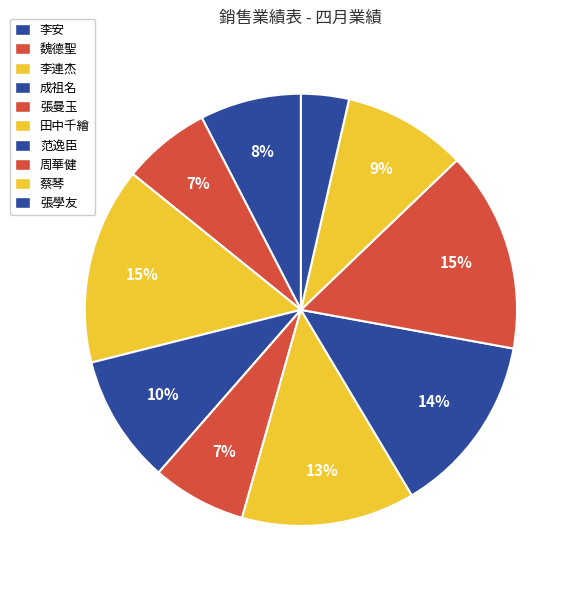

To the nearest percent, what is the difference between the largest and smallest slice percentages?

11%